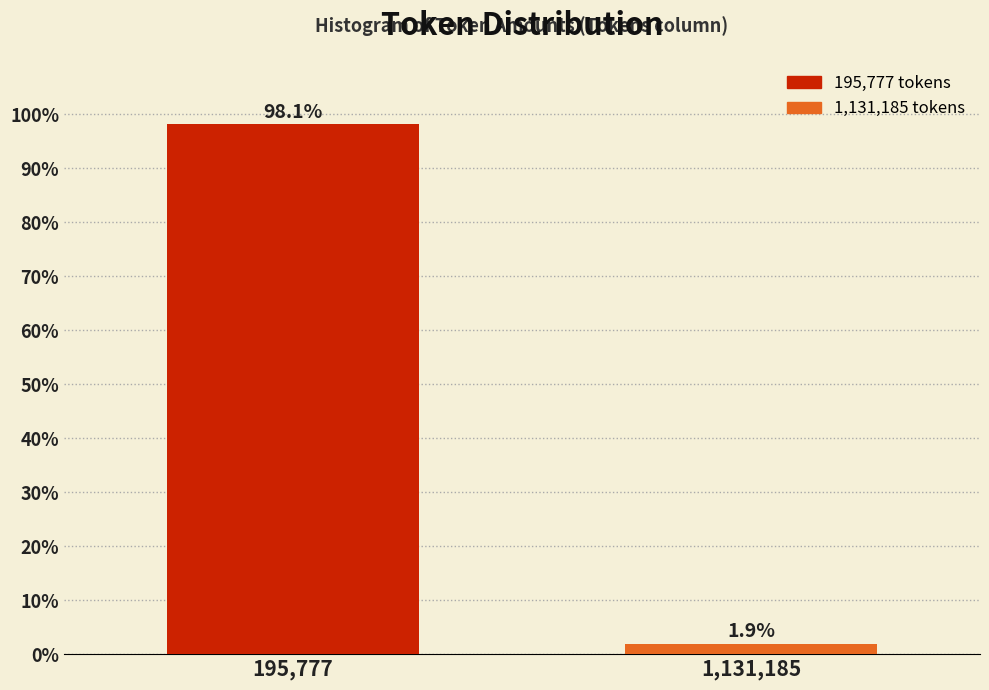

Reading right to left, transcribe all the data shown in this chart.

1,131,185=1.9	195,777=98.1